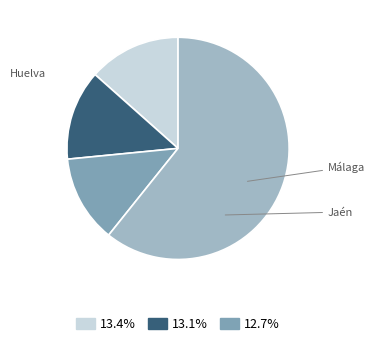

Is there any slice that represents more than half of the pie?

Yes